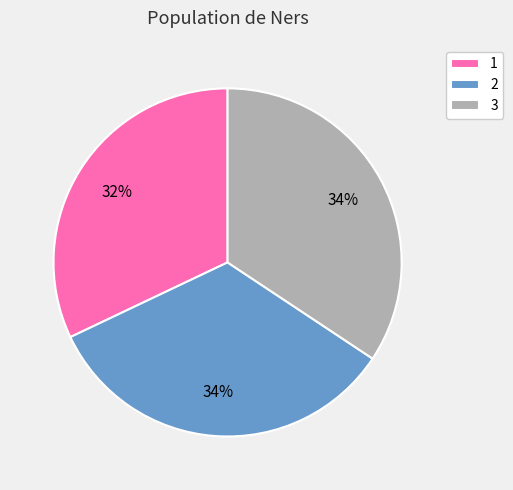

Which slice is the smallest?

1